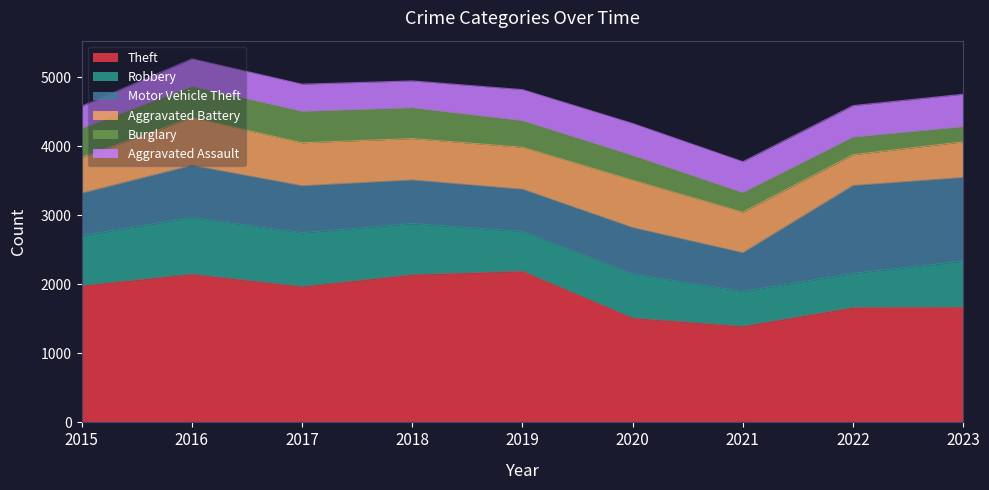

Reading left to right, extract all data points from this chart.

Theft: 2015=1981	2016=2148	2017=1968	2018=2140	2019=2190	2020=1512	2021=1392	2022=1664	2023=1668
Robbery: 2015=726	2016=819	2017=780	2018=741	2019=577	2020=637	2021=506	2022=496	2023=668
Motor Vehicle Theft: 2015=614	2016=756	2017=680	2018=631	2019=611	2020=673	2021=560	2022=1272	2023=1212
Aggravated Battery: 2015=515	2016=691	2017=623	2018=600	2019=608	2020=686	2021=587	2022=446	2023=517
Burglary: 2015=421	2016=451	2017=453	2018=443	2019=383	2020=357	2021=280	2022=253	2023=216
Aggravated Assault: 2015=323	2016=402	2017=396	2018=392	2019=452	2020=466	2021=452	2022=458	2023=473